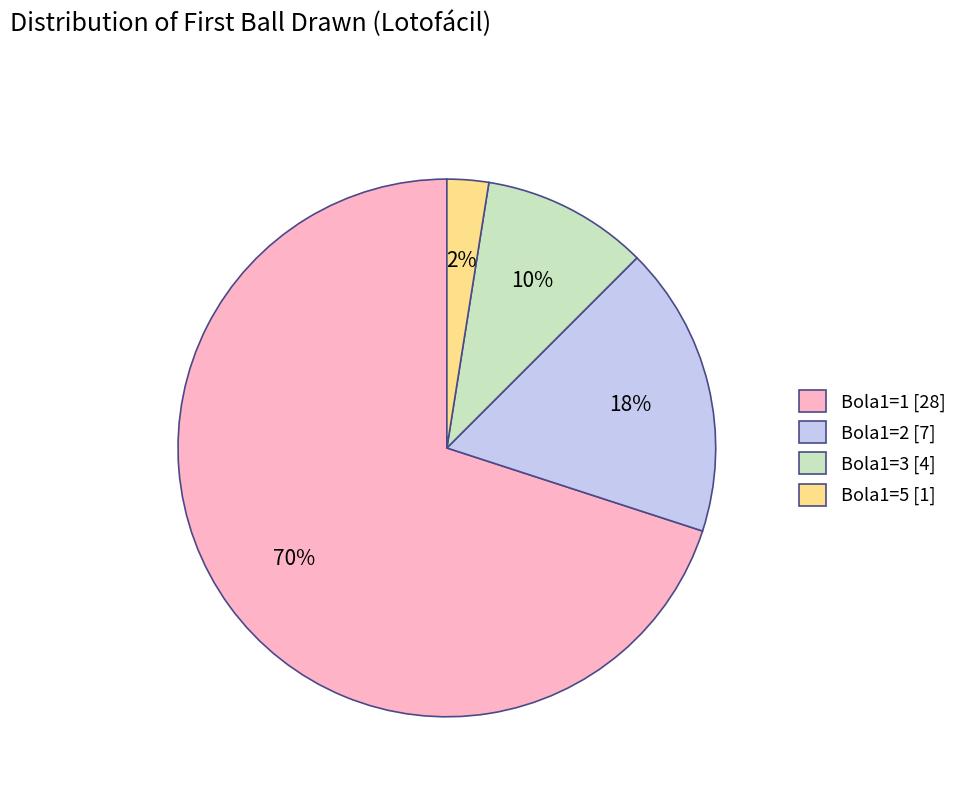

Count the number of slices in the pie.

4